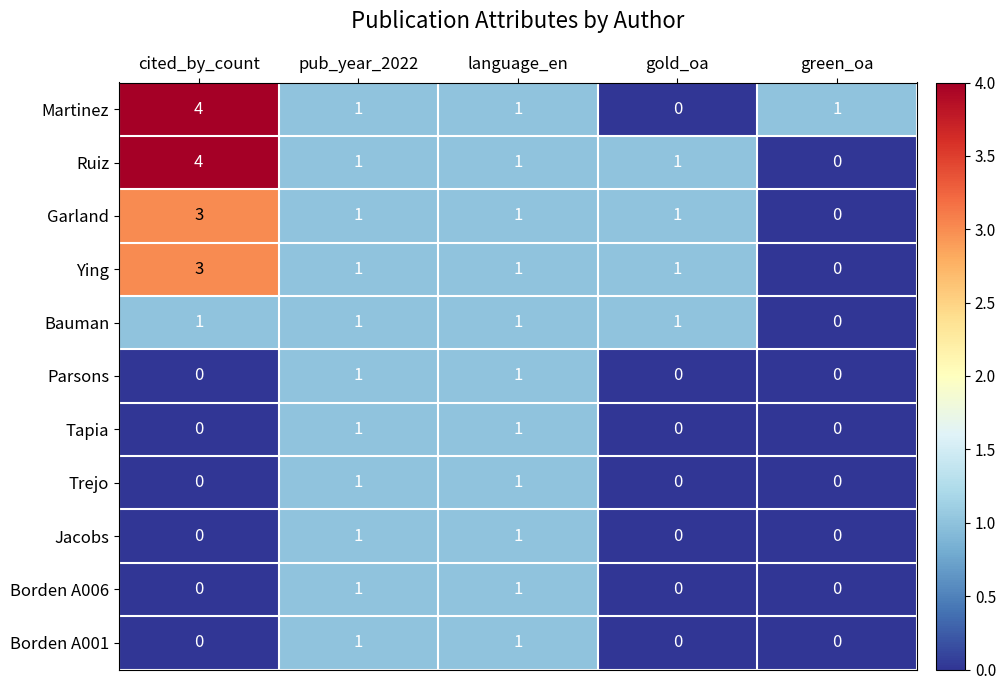

Is it true that Jacobs equals 0 at green_oa?

True